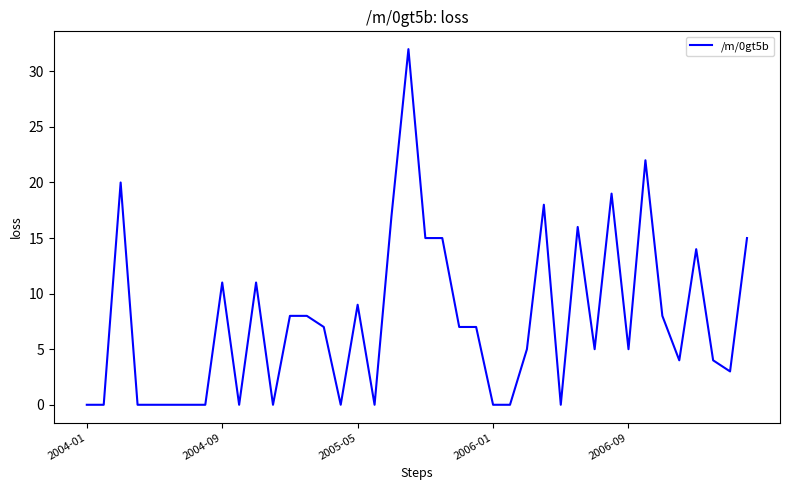

What is the greatest value displayed?

32